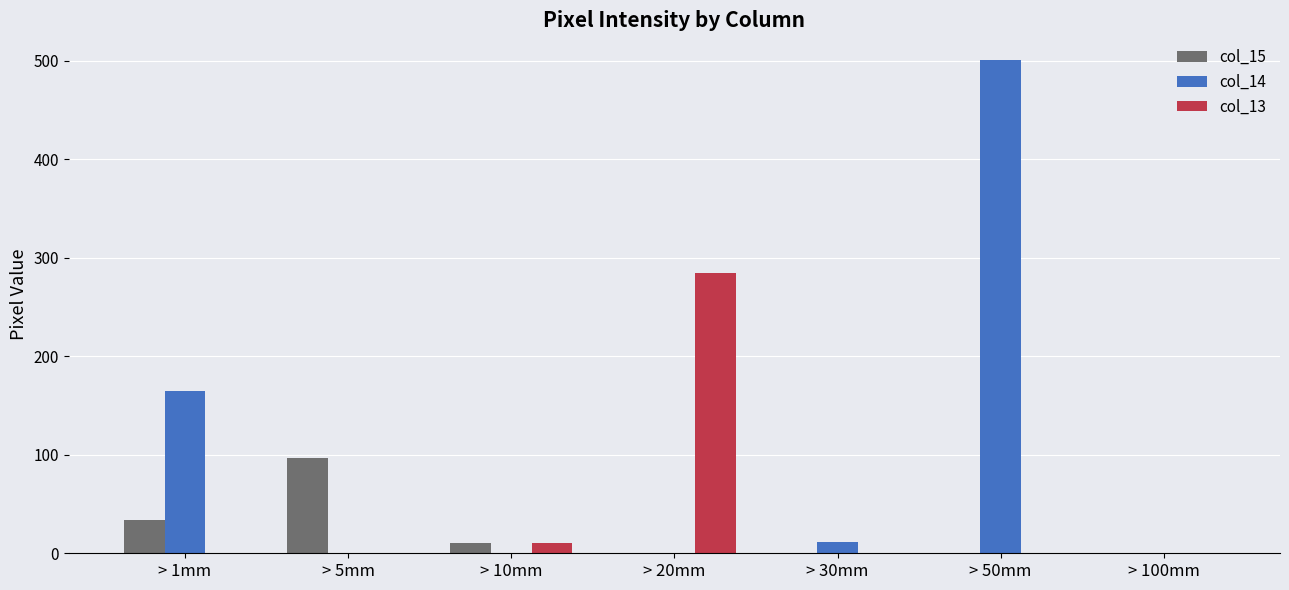

Is it true that col_15 equals 33 at > 30mm?

False